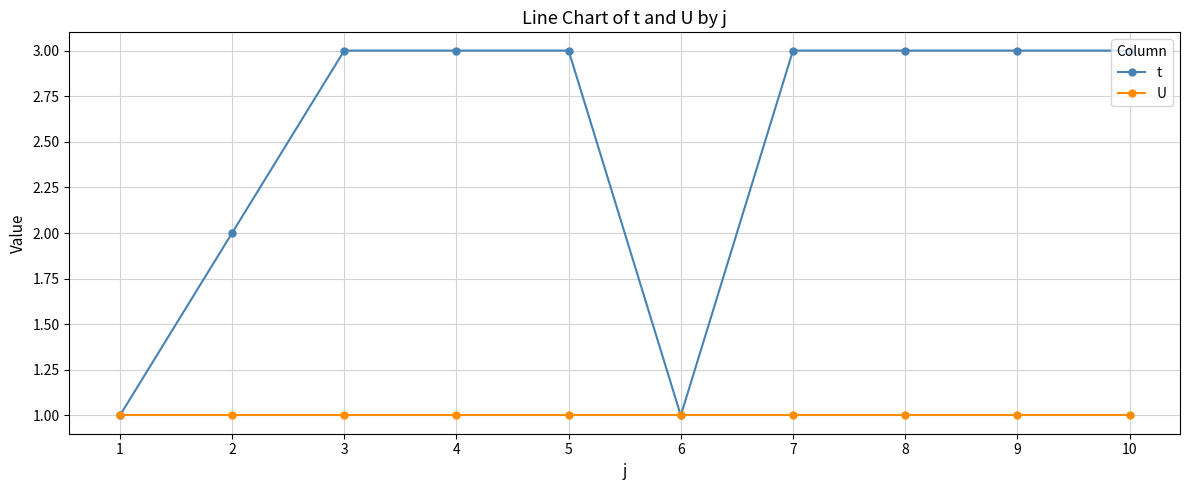

What is the highest value of the t series?

3